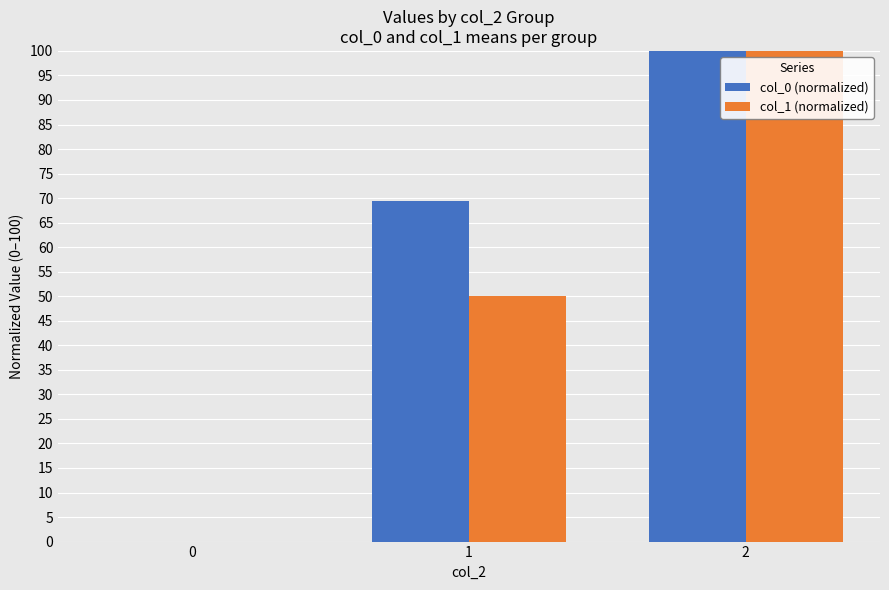

At which label does col_0 (normalized) reach its peak?

2